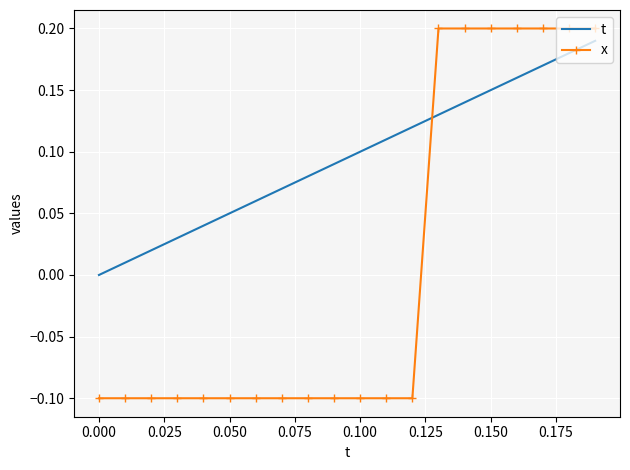

Which series has the largest total across all categories?

t